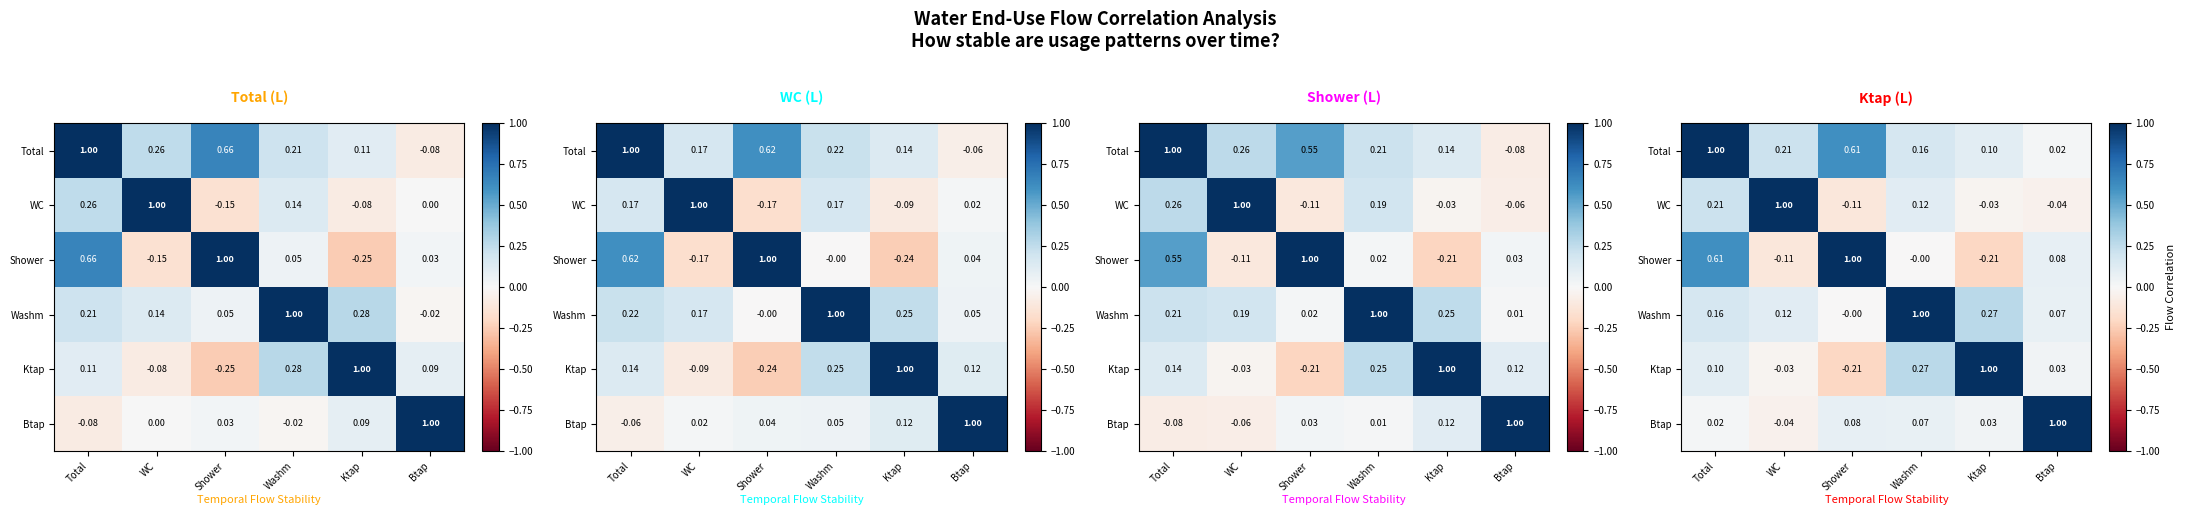

What is the total value across all series at Total?

2.1